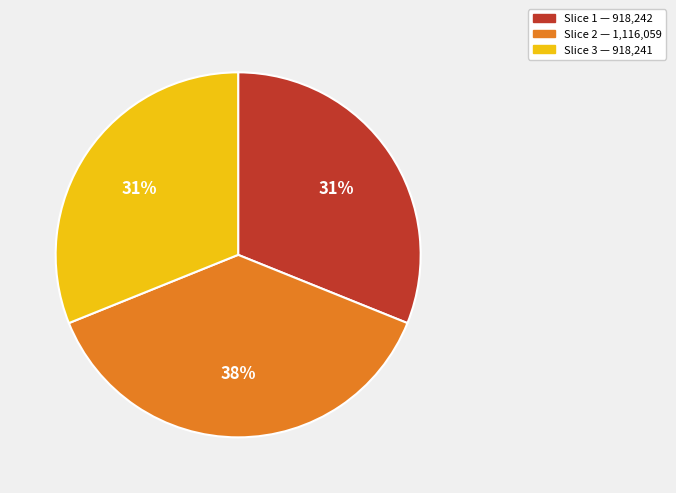

To the nearest percent, what is the difference between the largest and smallest slice percentages?

7%